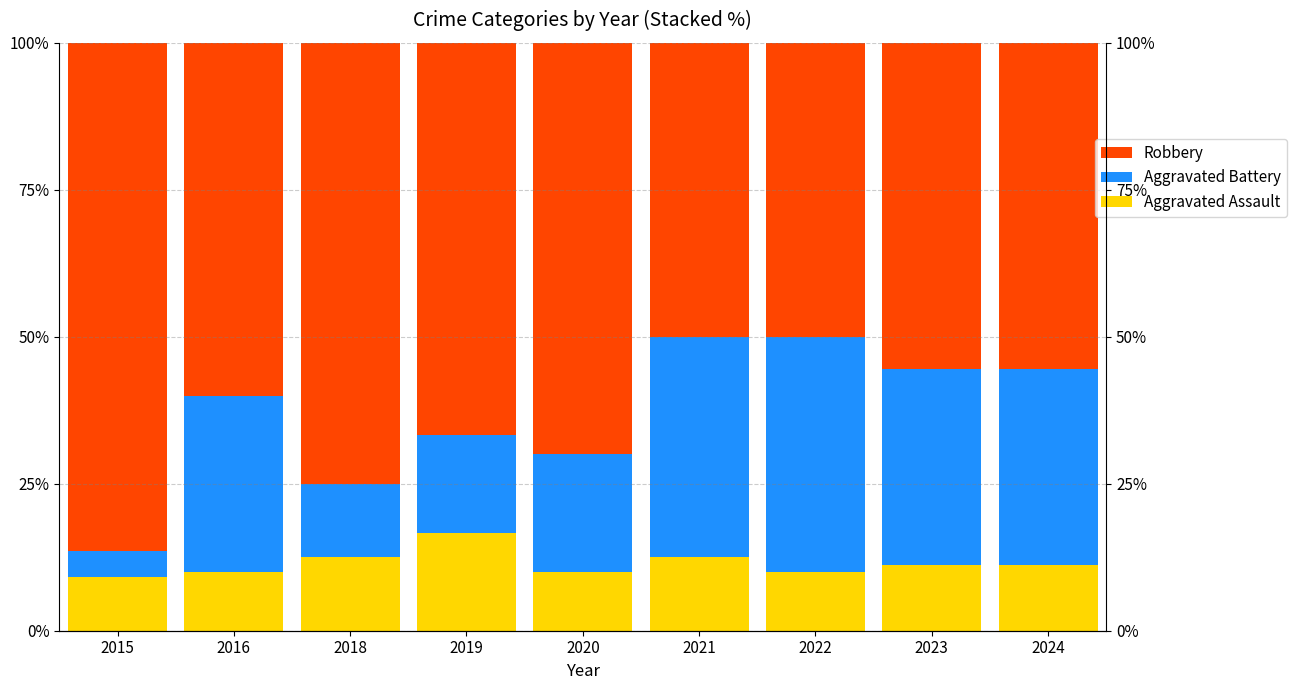

What is the difference between the maximum and minimum values in the Robbery series?

36.4